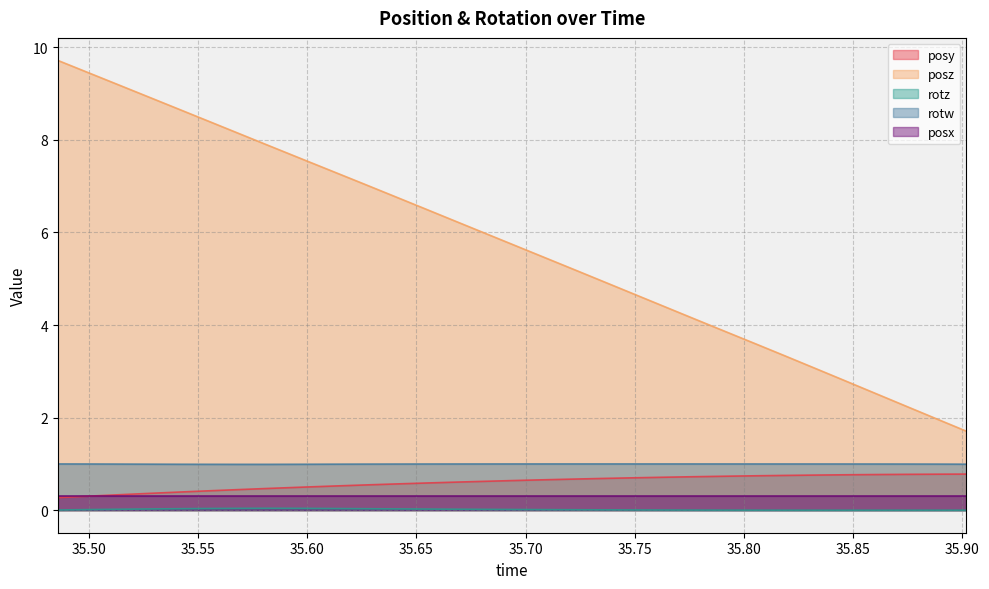

True or false: posz and posy cross at least once.

False